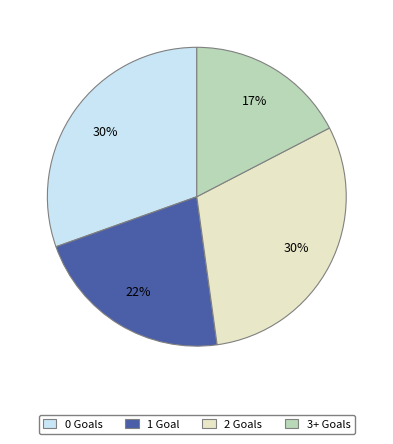

How many slices are in this pie chart?

4